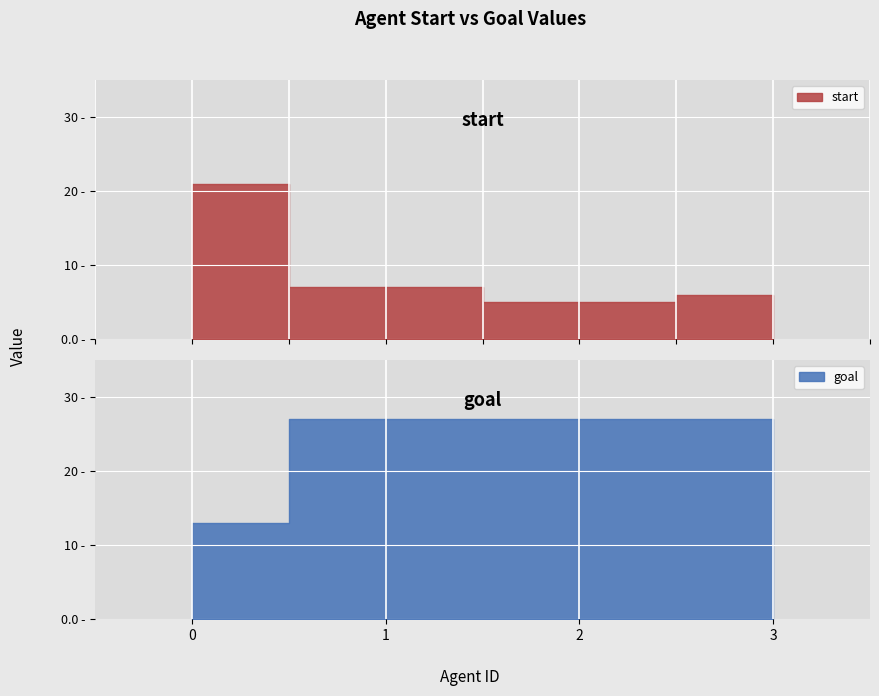

What is the value of the goal point at the 1st from the left?

13